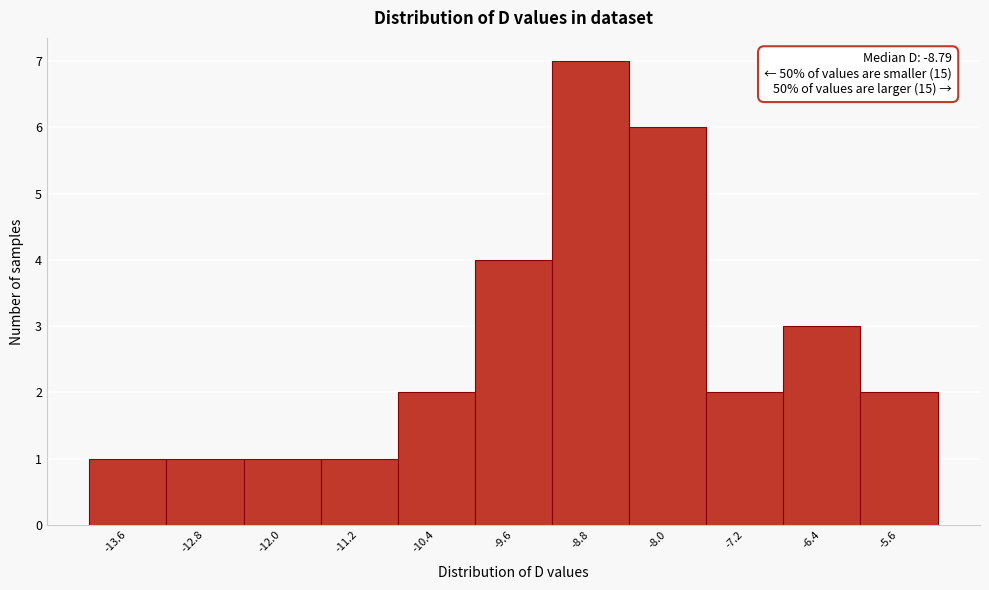

Over which range of the x-axis is the bar tallest?

-9.2 to -8.4